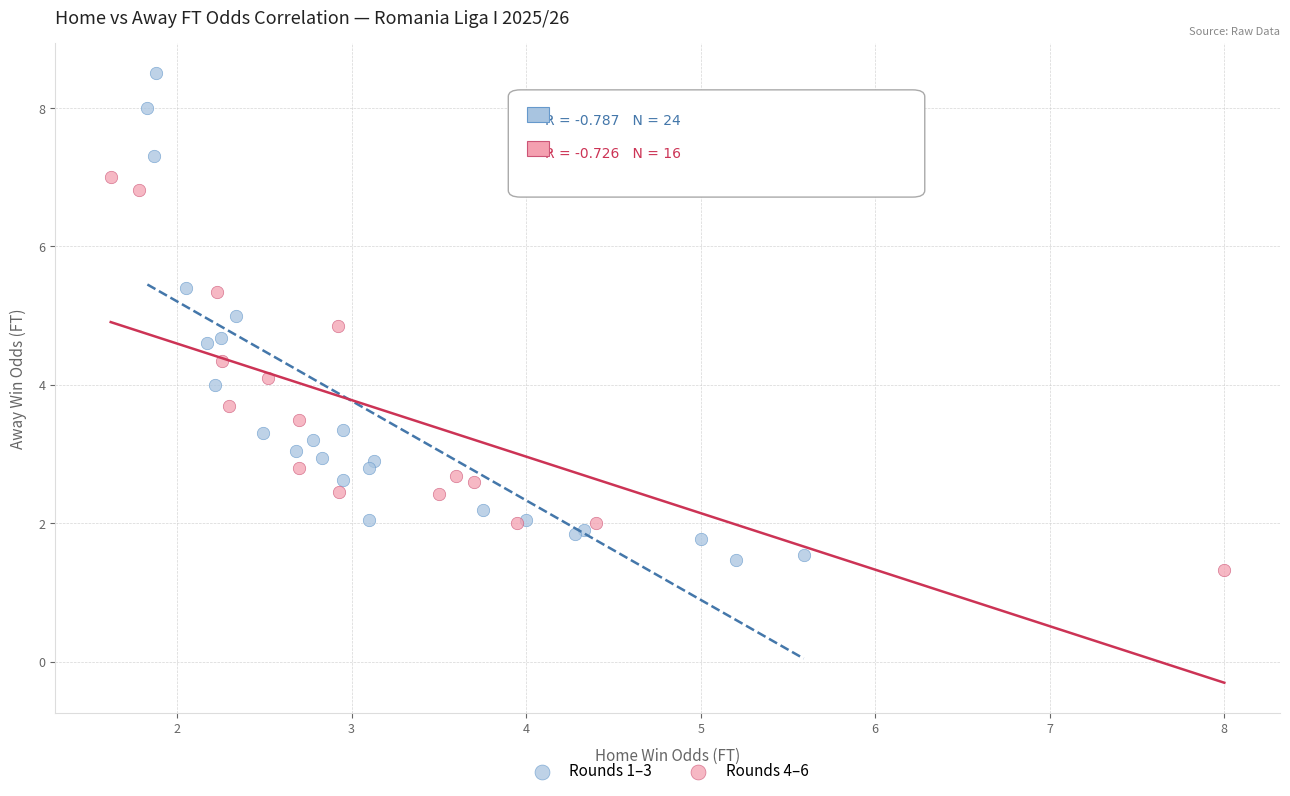

Which series contains the highest Y value?

Rounds 1–3